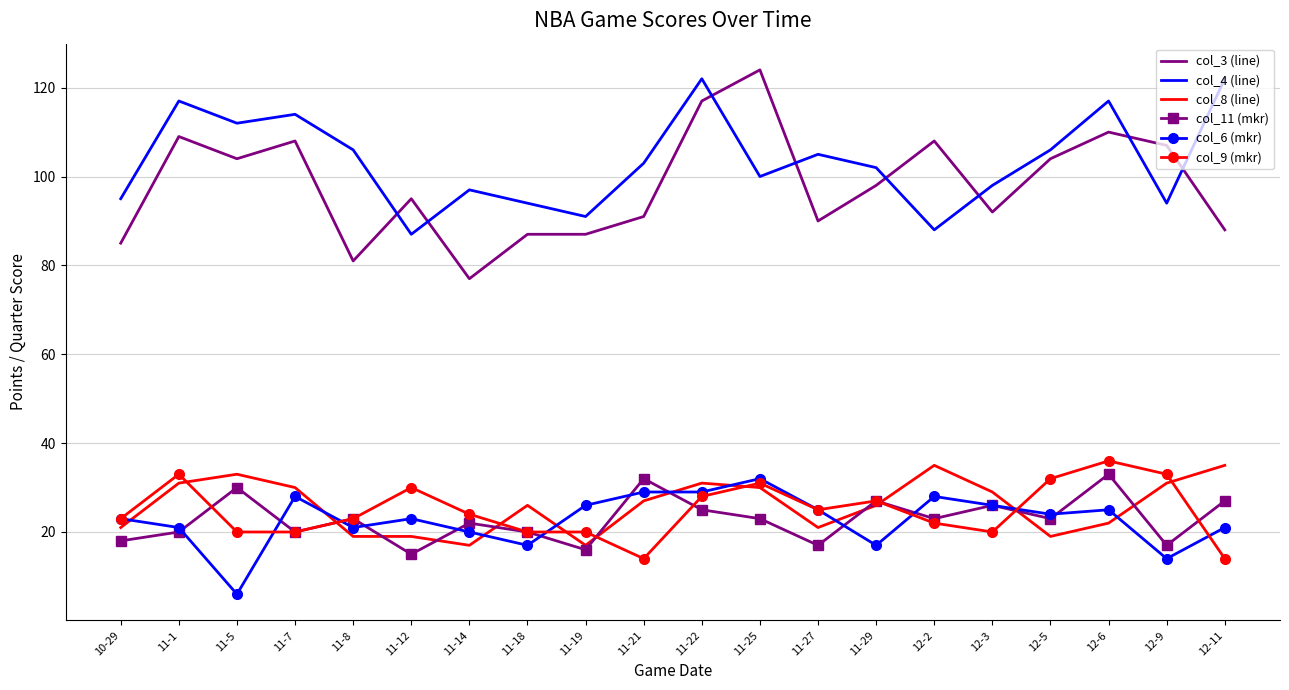

What is the minimum value for col_3 (line)?

77